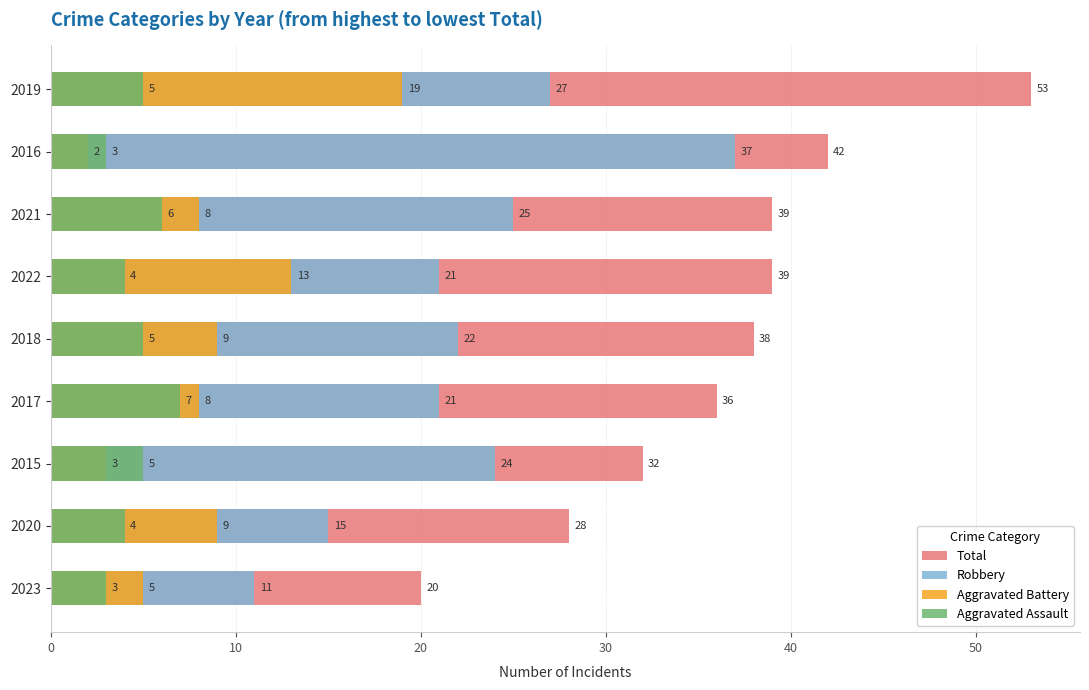

Rank the series by their maximum value, from lowest to highest.

Aggravated Assault, Aggravated Battery, Robbery, Total